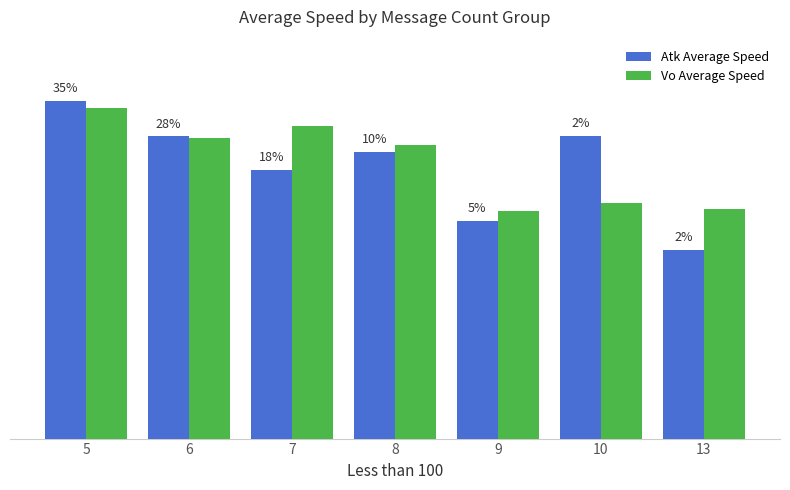

What is the maximum value shown in the chart?

17.4